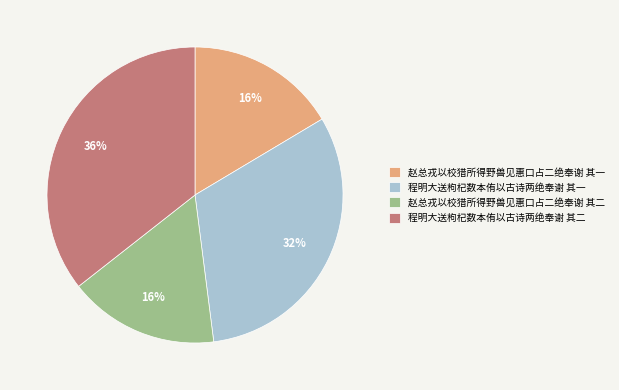

Does 程明大送枸杞数本侑以古诗两绝奉谢 其一 represent more than half of the total?

No